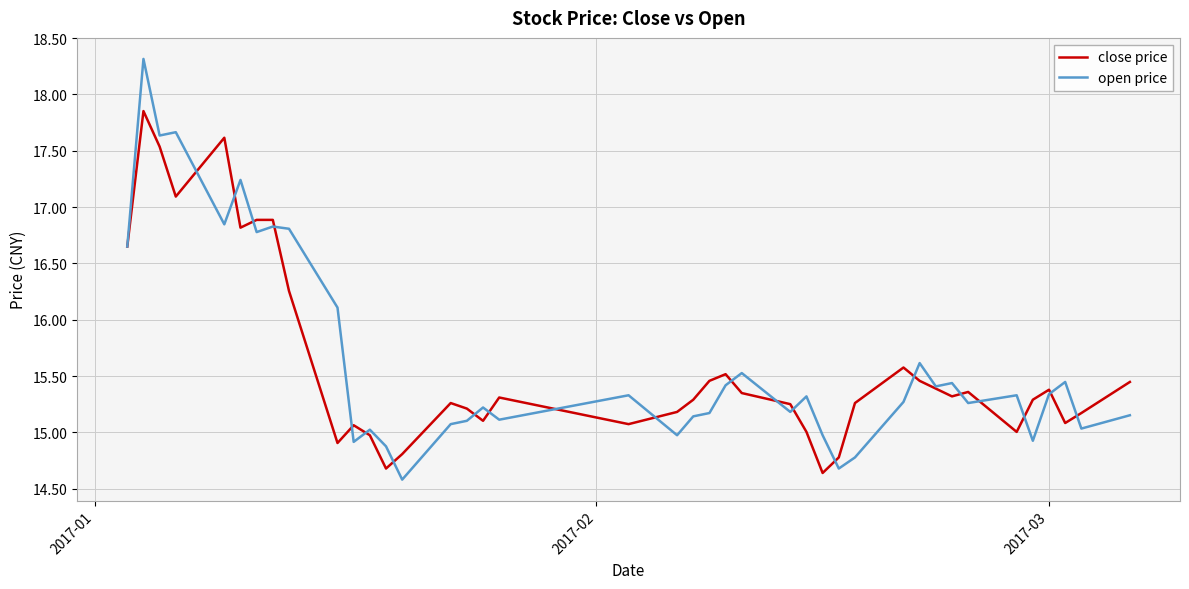

In close price, how many points are lower than both neighbors (excluding endpoints)?

10